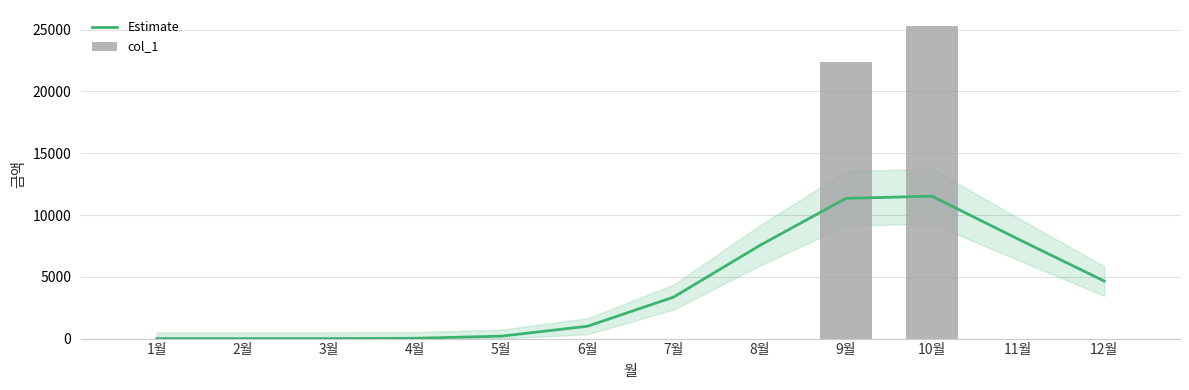

What is the spread (max minus min) of values at 12월?

4656.5